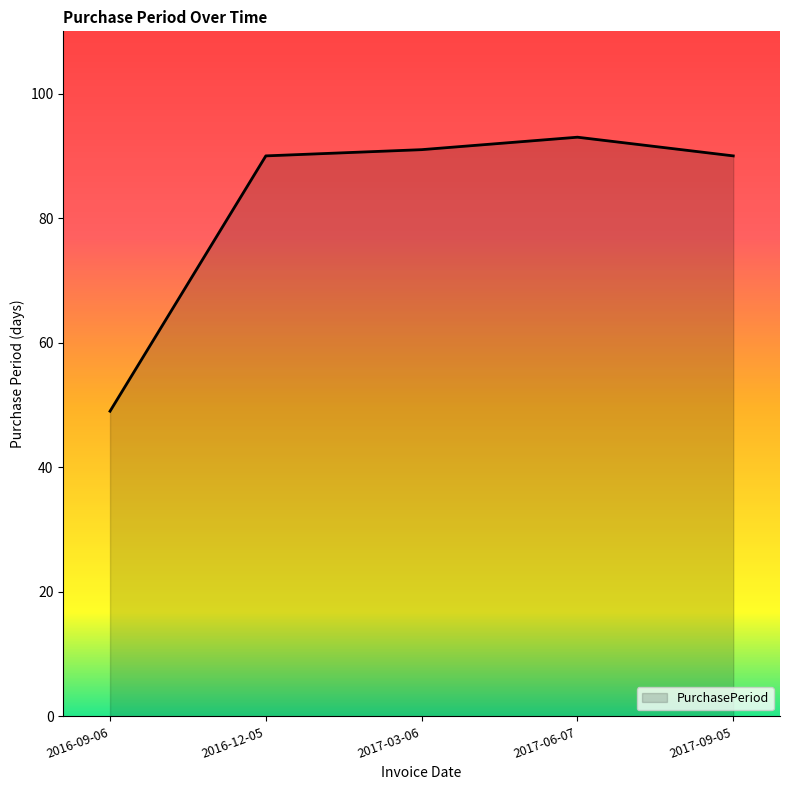

What is the difference between the values at 2017-03-06 and 2017-09-05?

1